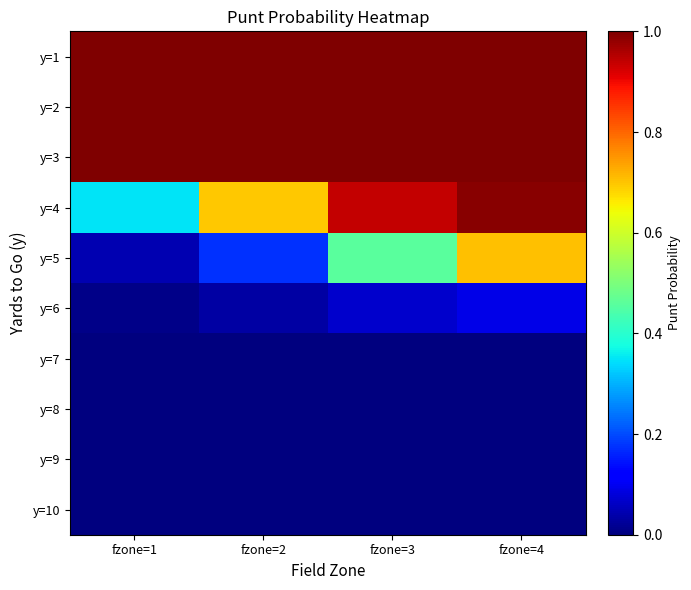

Reading left to right, extract all data points from this chart.

y=1: fzone=1=1.0	fzone=2=1.0	fzone=3=1.0	fzone=4=1.0
y=2: fzone=1=1.0	fzone=2=1.0	fzone=3=1.0	fzone=4=1.0
y=3: fzone=1=1.0	fzone=2=1.0	fzone=3=1.0	fzone=4=1.0
y=4: fzone=1=0.3	fzone=2=0.7	fzone=3=0.9	fzone=4=1.0
y=5: fzone=1=0.0	fzone=2=0.2	fzone=3=0.5	fzone=4=0.7
y=6: fzone=1=0.0	fzone=2=0.0	fzone=3=0.1	fzone=4=0.1
y=7: fzone=1=0.0	fzone=2=0.0	fzone=3=0.0	fzone=4=0.0
y=8: fzone=1=0.0	fzone=2=0.0	fzone=3=0.0	fzone=4=0.0
y=9: fzone=1=0.0	fzone=2=0.0	fzone=3=0.0	fzone=4=0.0
y=10: fzone=1=0.0	fzone=2=0.0	fzone=3=0.0	fzone=4=0.0